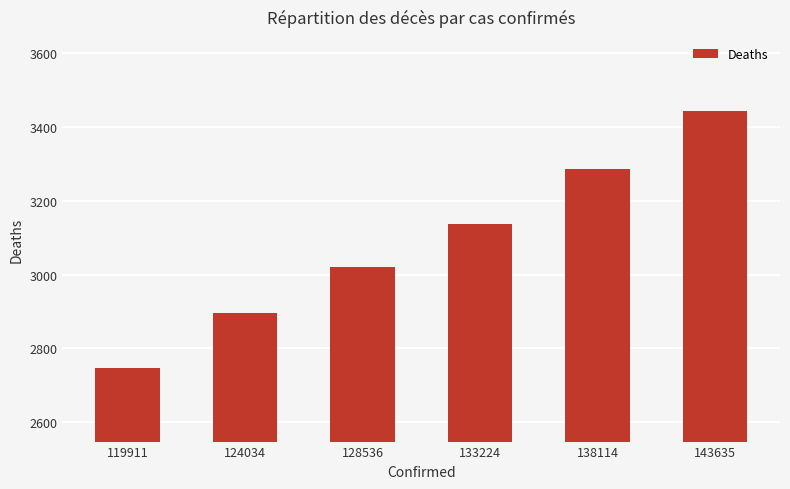

List the labels in order of value, smallest first.

119911, 124034, 128536, 133224, 138114, 143635